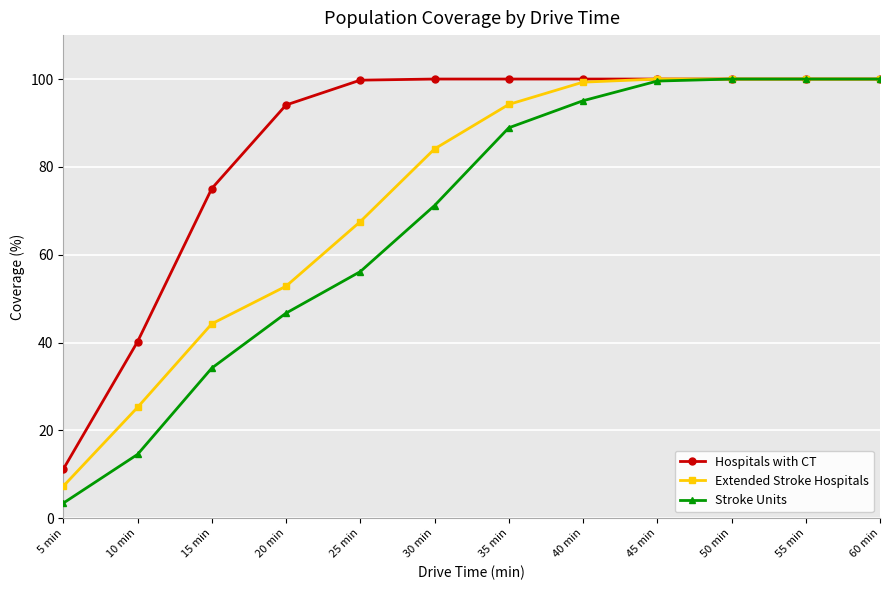

What is the maximum value for Stroke Units?

100.0